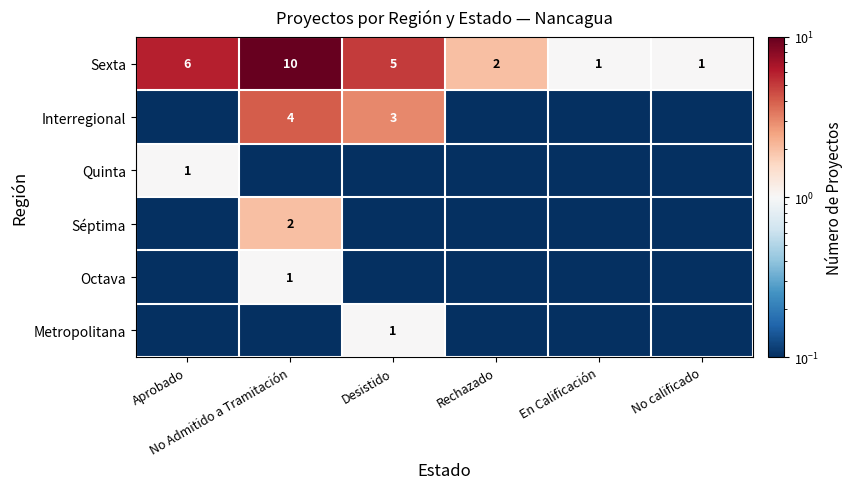

What is the average value of the Sexta series?

4.2